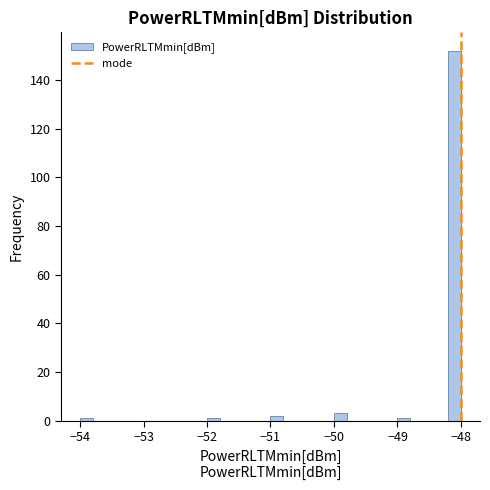

Read against the x-axis, roughly where is the centre of the tallest bar?

-48.1